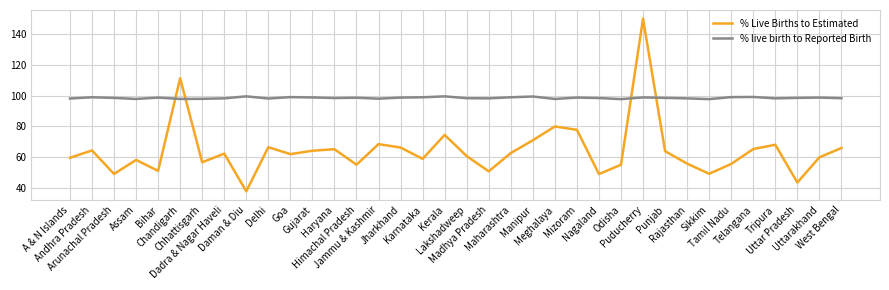

Is it true that % Live Births to Estimated equals 62.0 at Goa?

True